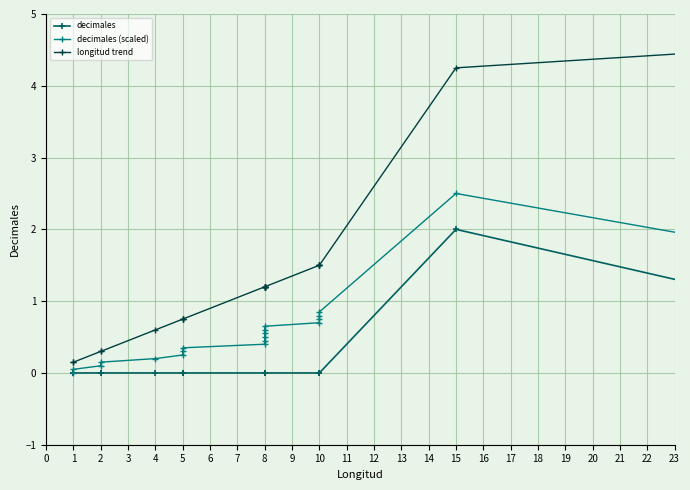

Which series has the largest range (max minus min)?

longitud trend